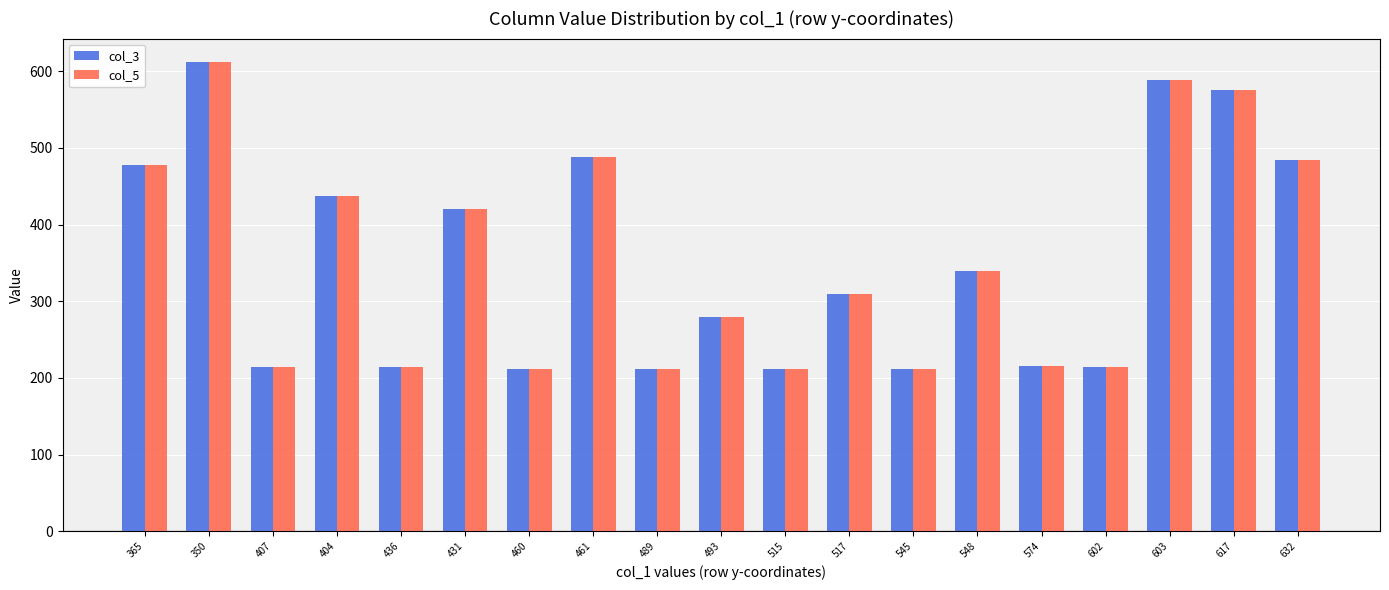

What is the sum of all col_5 values?

6716